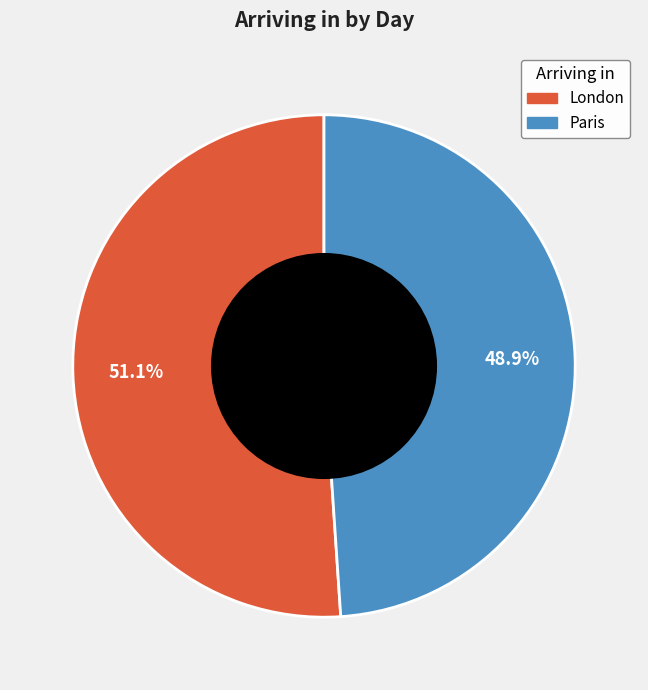

What is the largest slice in the pie chart?

London